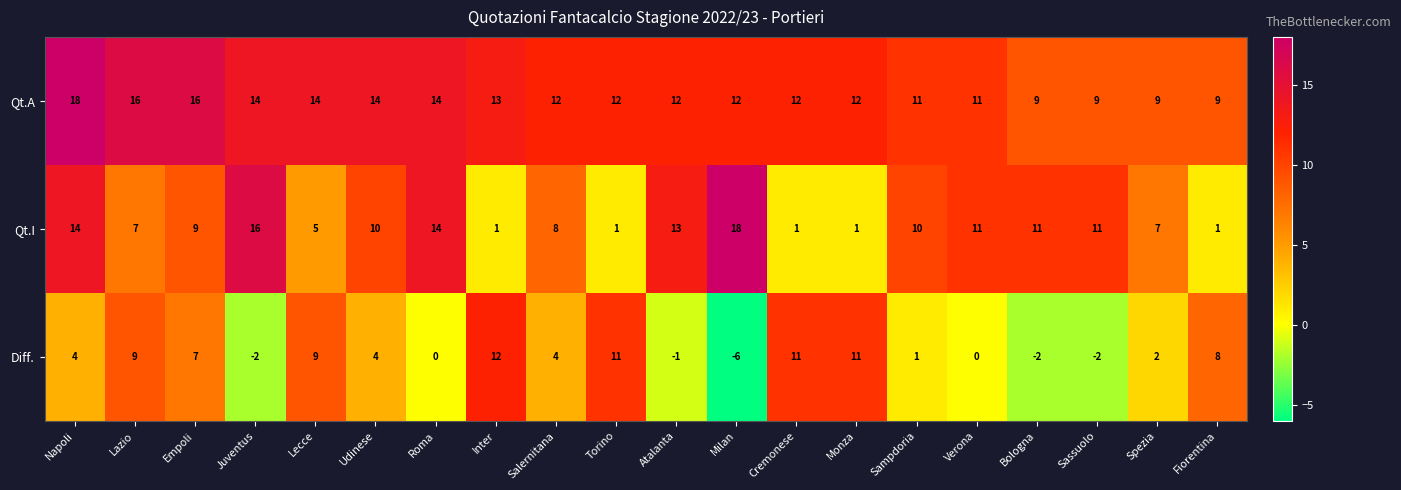

What is the greatest value displayed?

18